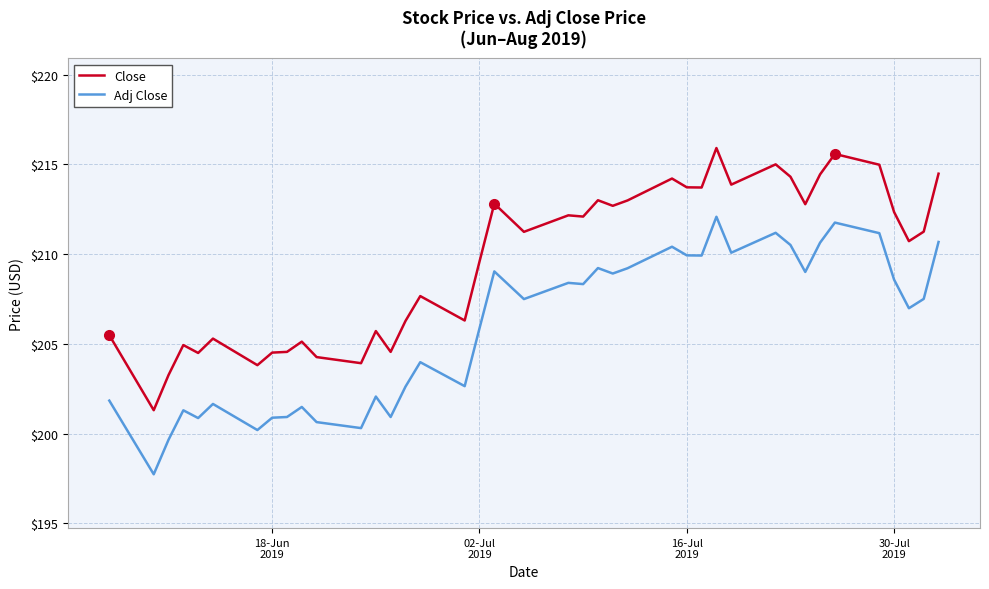

List the series in order of their peak value, highest first.

Close, Adj Close